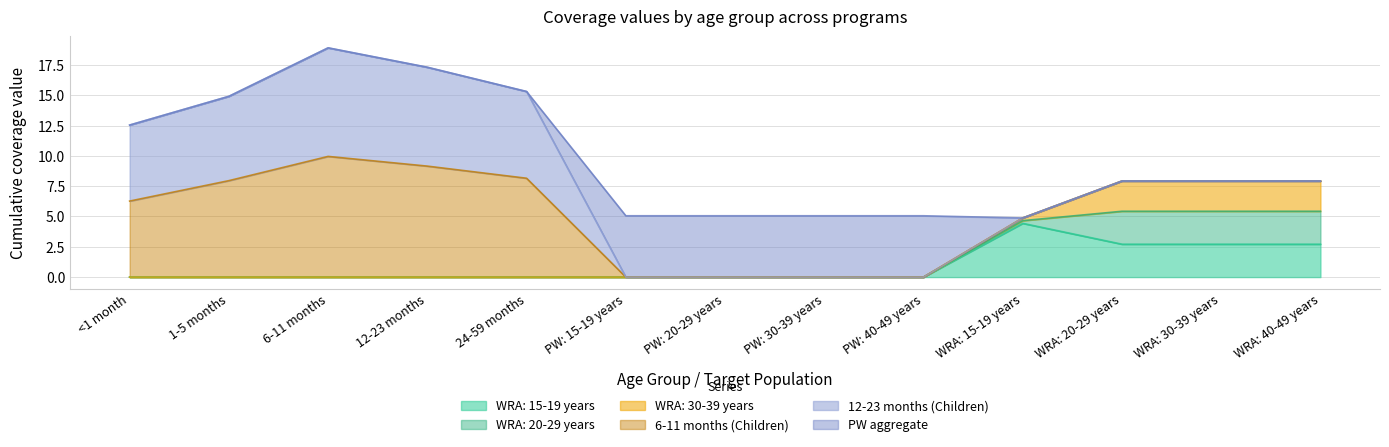

Rank the series at WRA: 20-29 years from highest to lowest value.

WRA: 15-19 years, WRA: 20-29 years, WRA: 30-39 years, 6-11 months (Children), 12-23 months (Children), PW aggregate